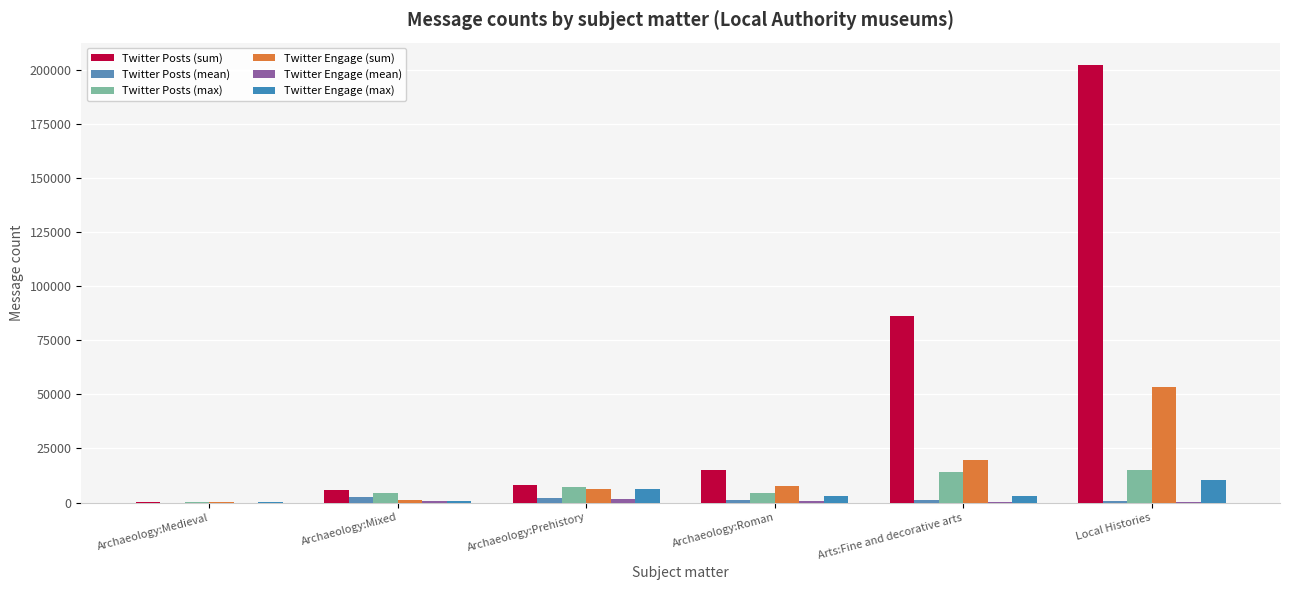

List the series in order of their peak value, highest first.

Twitter Posts (sum), Twitter Engage (sum), Twitter Posts (max), Twitter Engage (max), Twitter Posts (mean), Twitter Engage (mean)